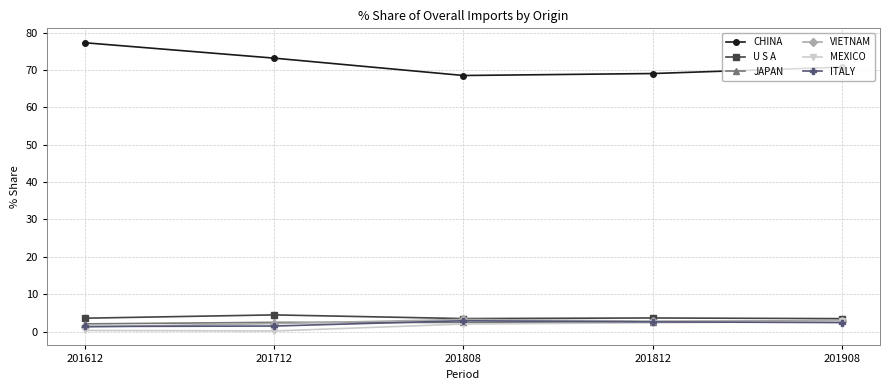

How many intersections are there between VIETNAM and ITALY?

1